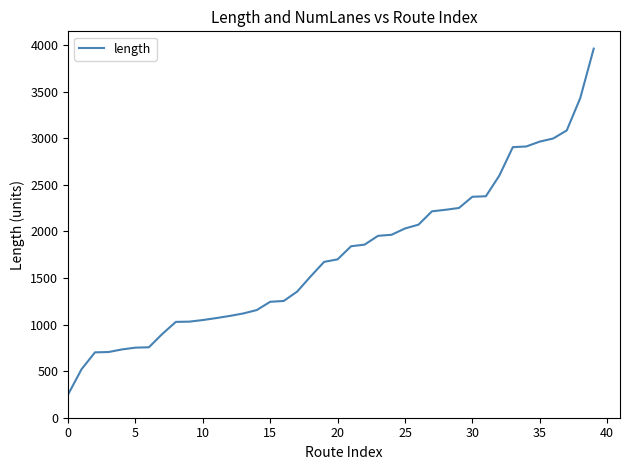

What is the maximum value shown in the chart?

3961.8